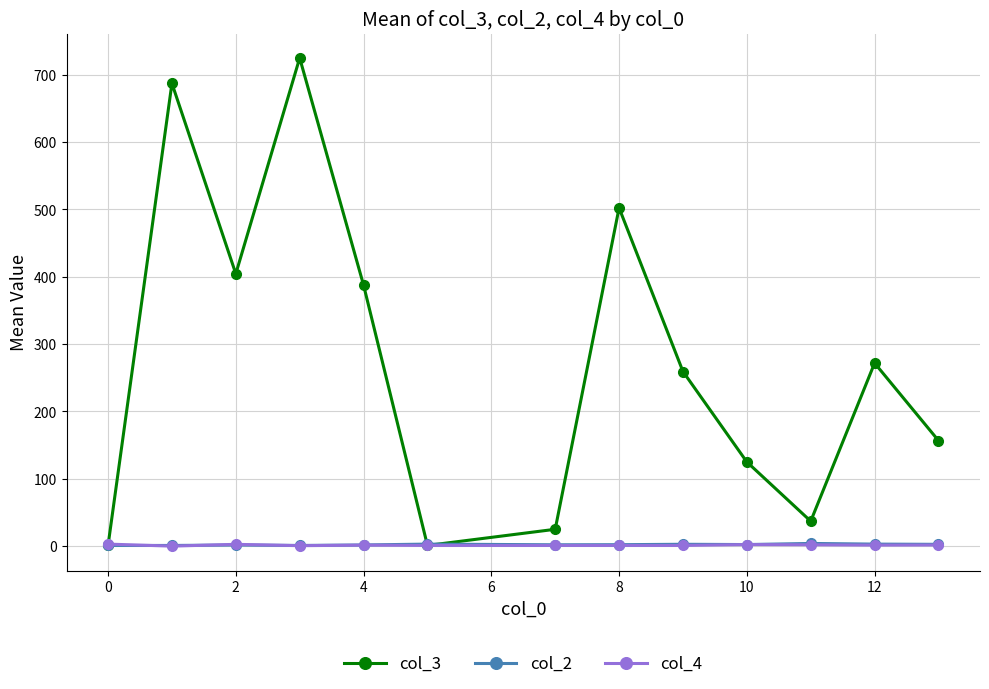

Which series has the widest spread of values?

col_3